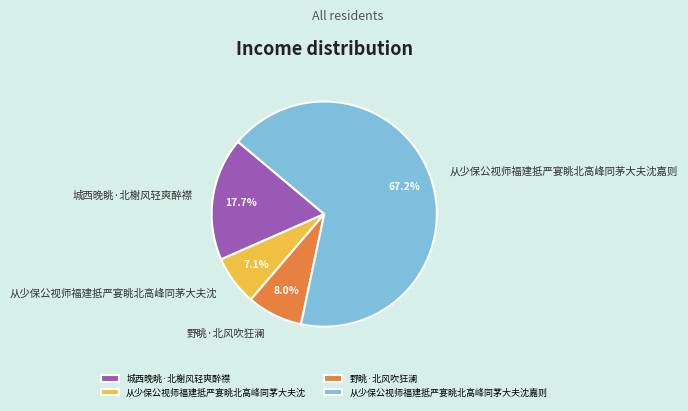

Combined, what portion of the pie is 从少保公视师福建抵严宴眺北高峰同茅大夫沈 and 从少保公视师福建抵严宴眺北高峰同茅大夫沈嘉则?

74.3%